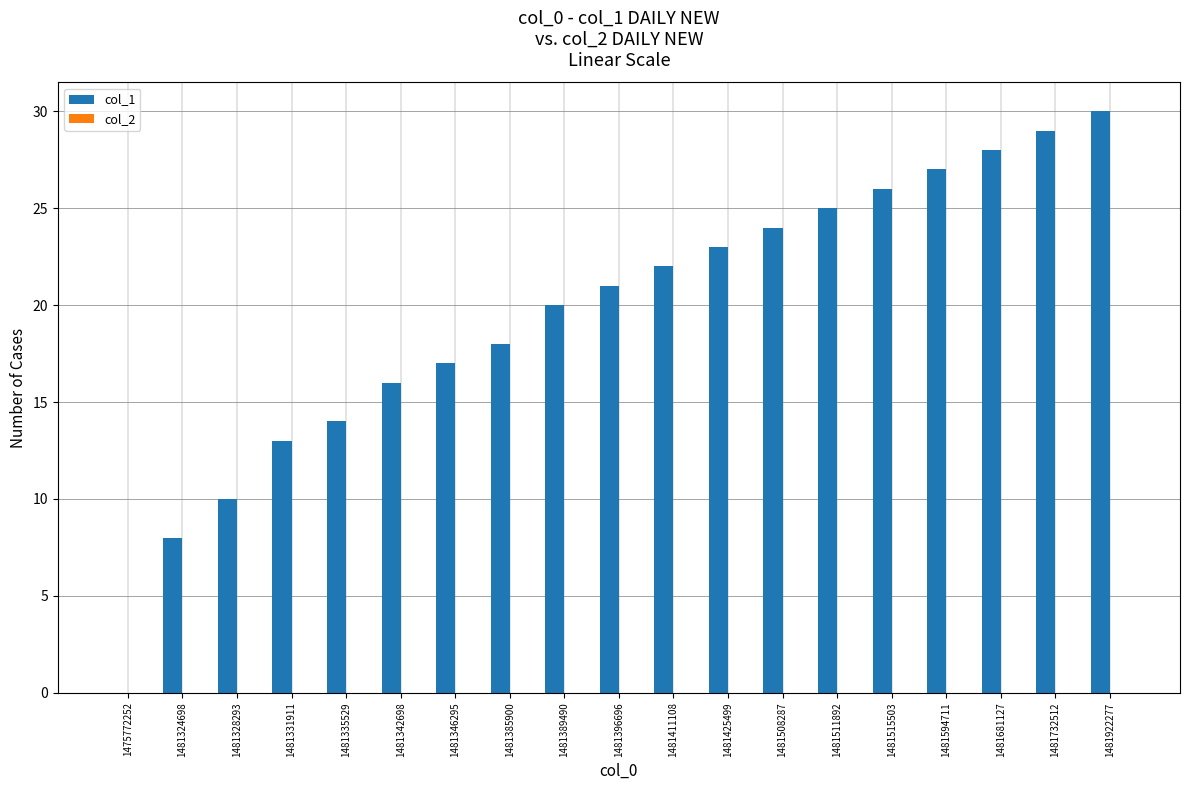

Are the bars horizontal?

No